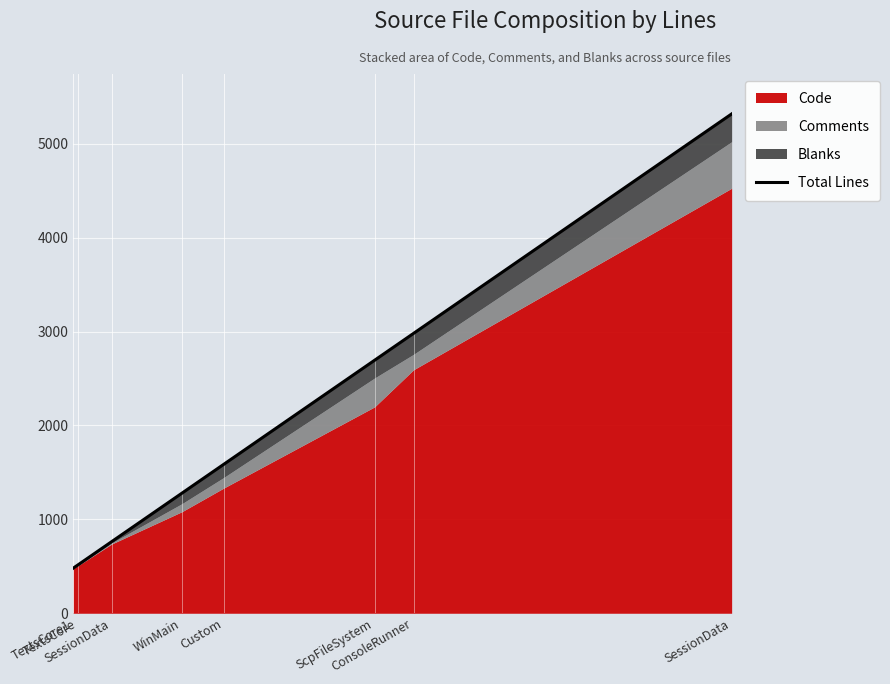

Read the value at ScpFileSystem, to the nearest 10.

2690